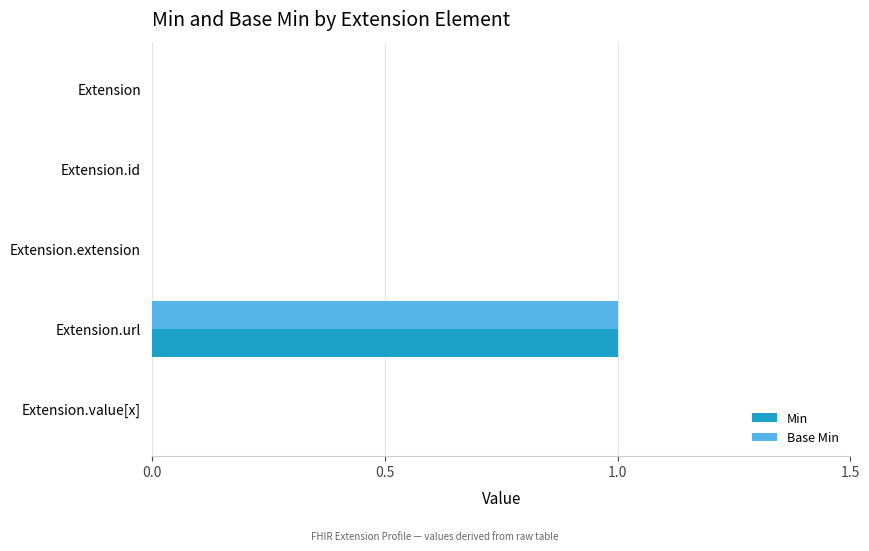

At which category is the sum across all series the highest?

Extension.url